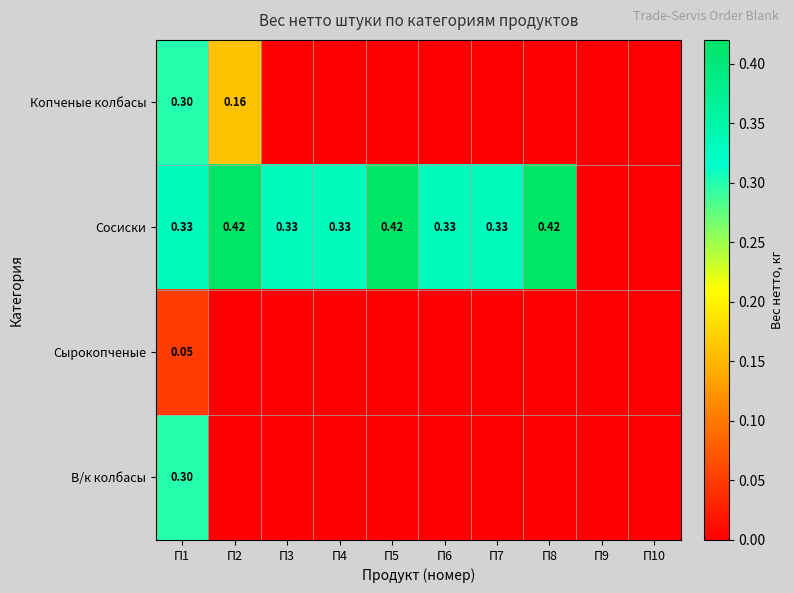

Which series has the largest total across all categories?

Сосиски